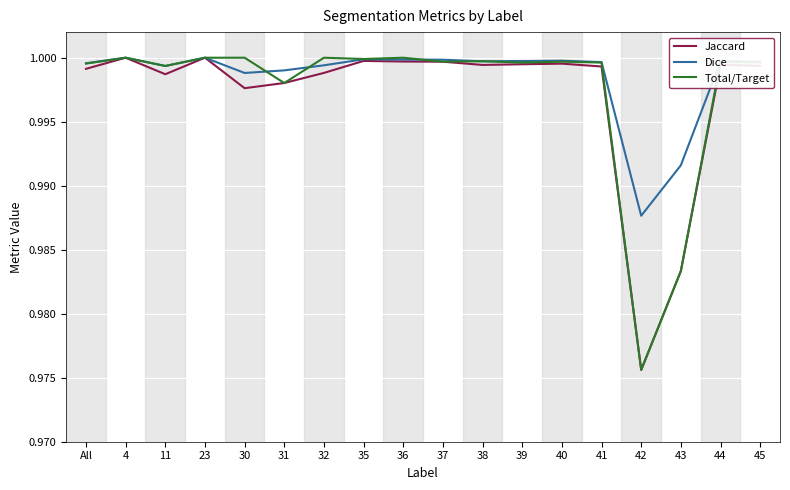

Is it true that Total/Target equals 1.0 at 37?

True